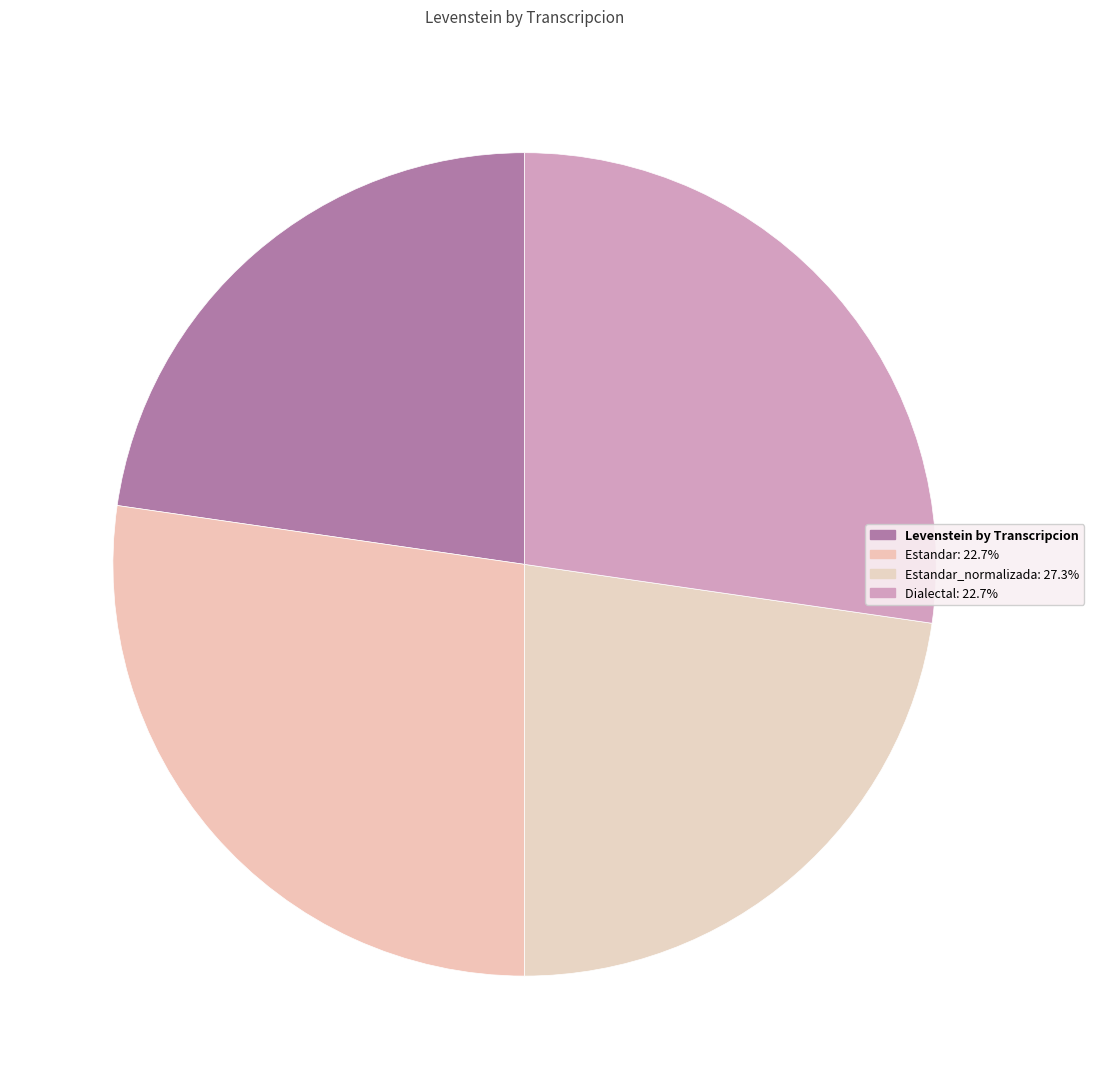

How many segments does this pie chart have?

4